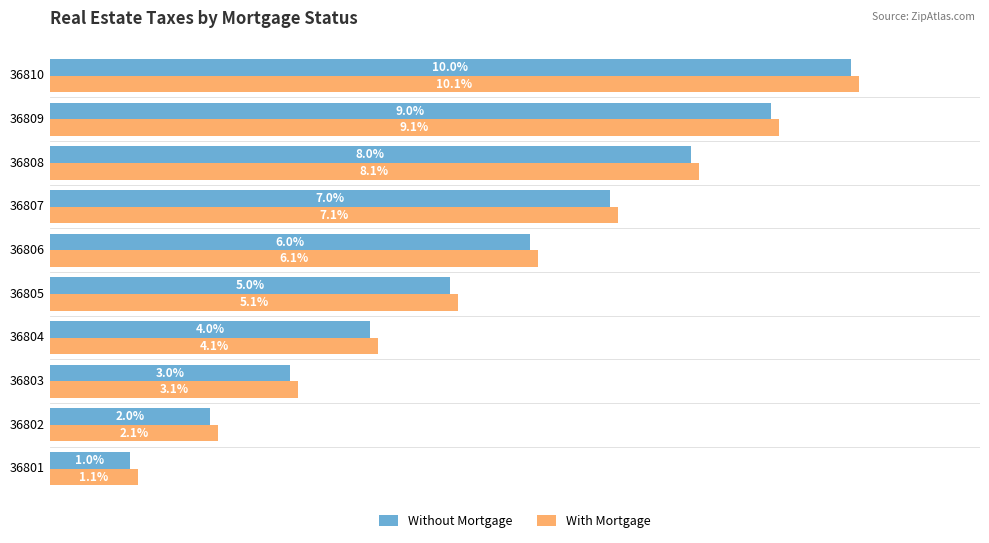

Which series has the largest total across all categories?

With Mortgage